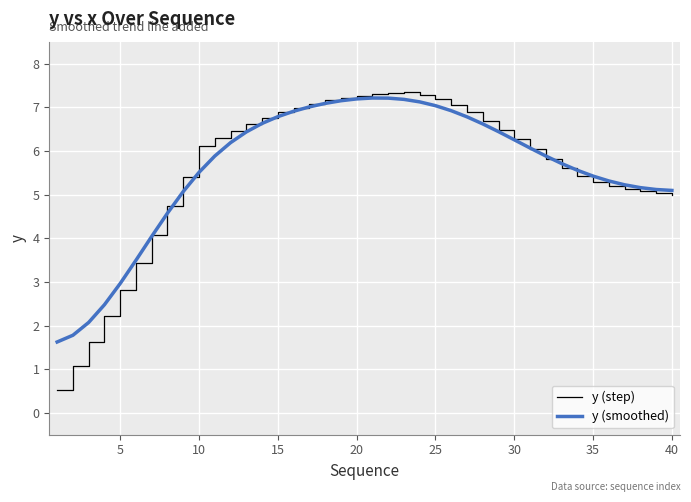

True or false: y (smoothed) and y (step) cross at least once.

True